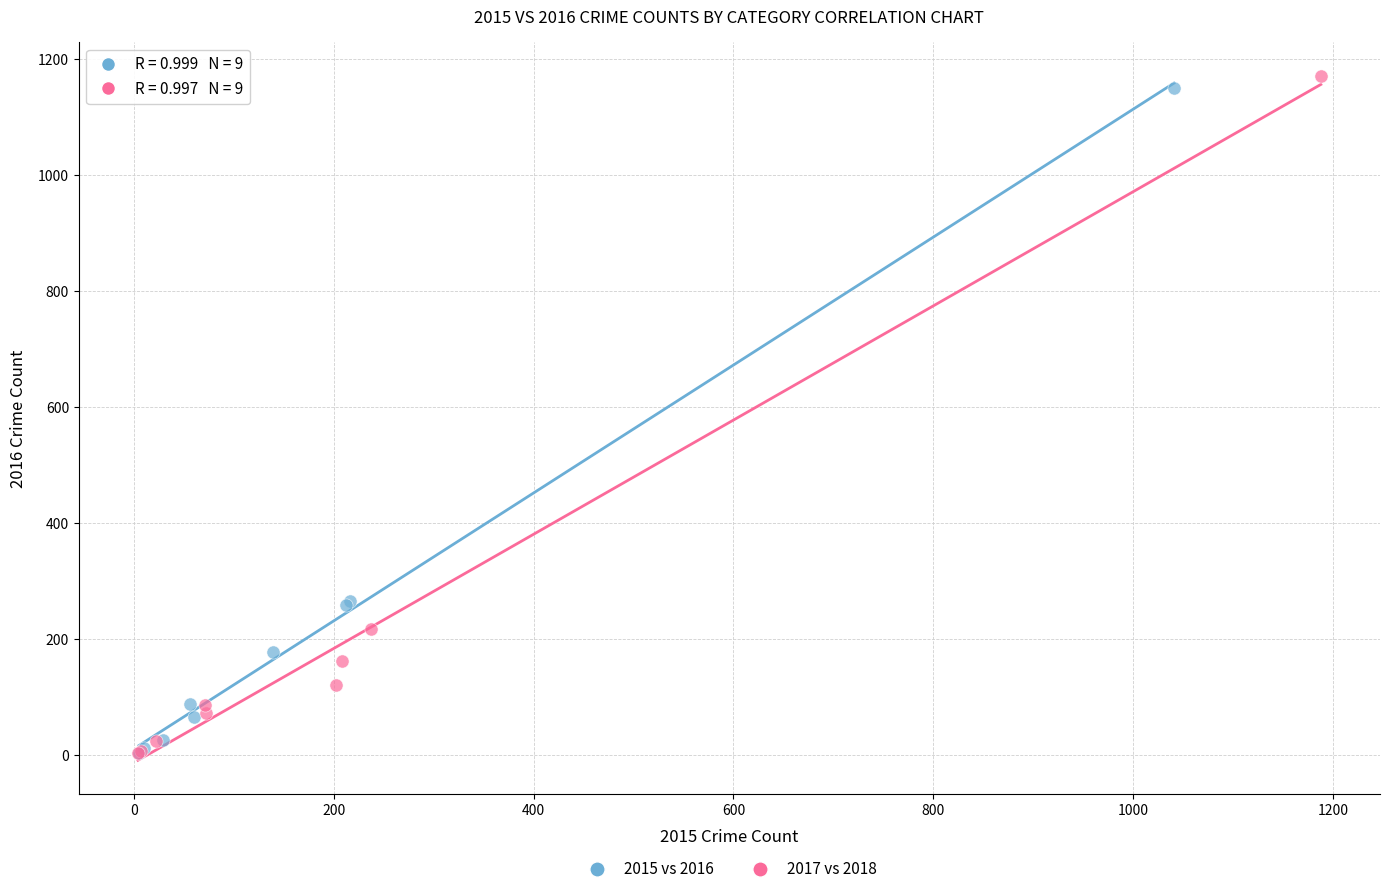

Which series has the largest Y range (max minus min)?

2017 vs 2018